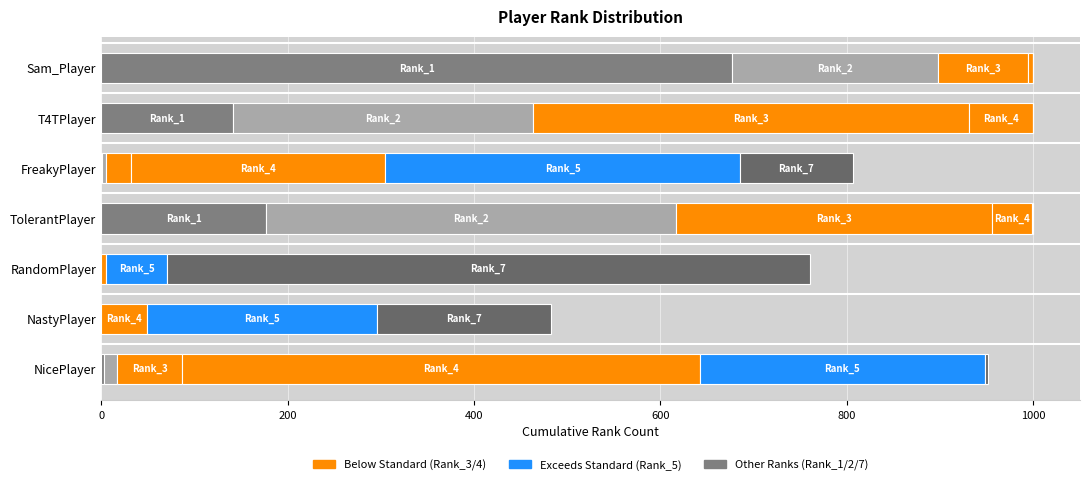

Count the number of data series in this chart.

6